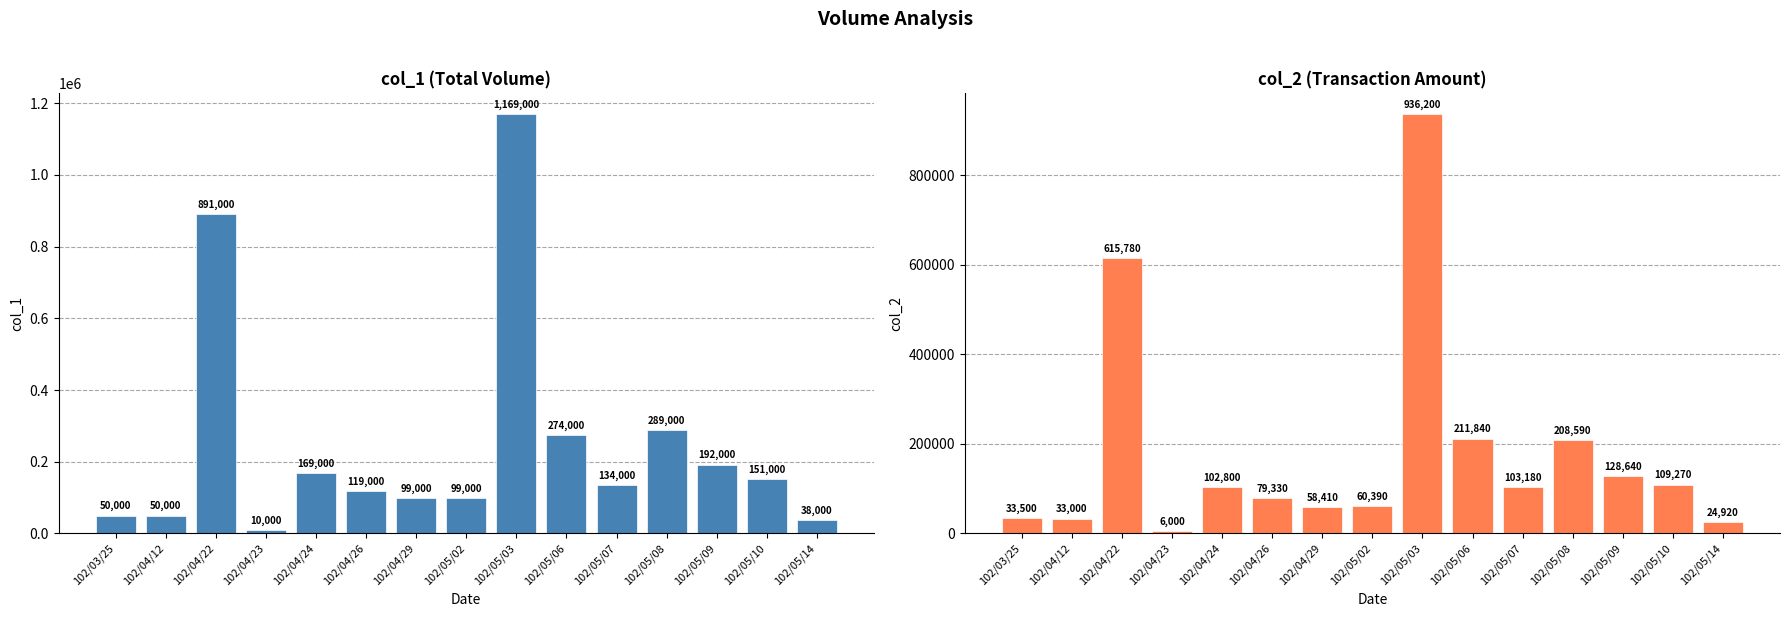

What is the total value across all series at 102/04/23?

16000